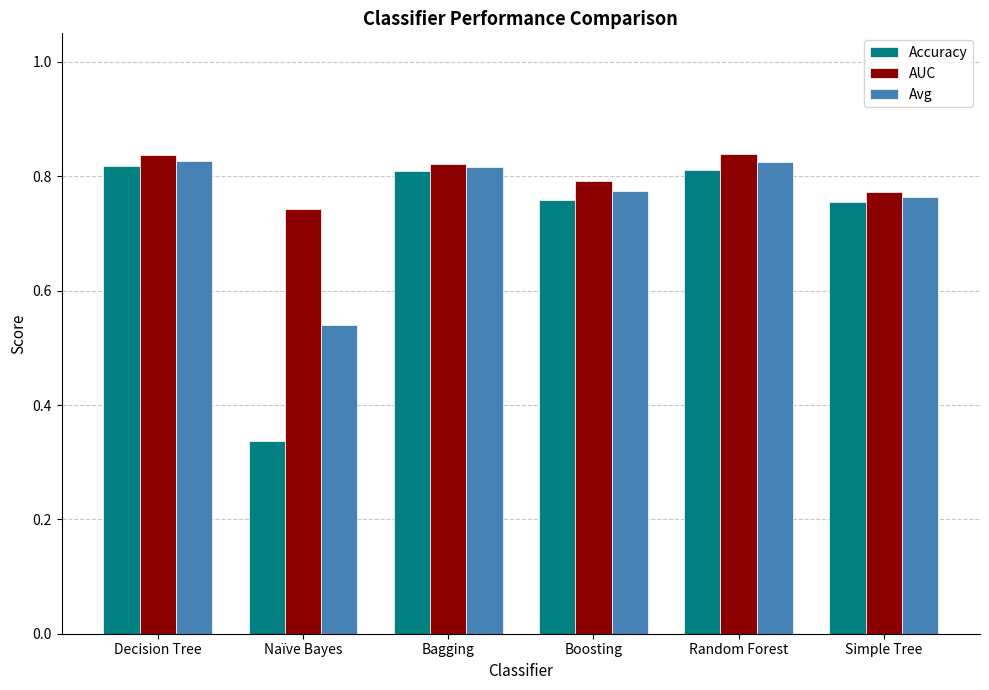

True or false: Accuracy has a value of 0.8 at Random Forest.

True